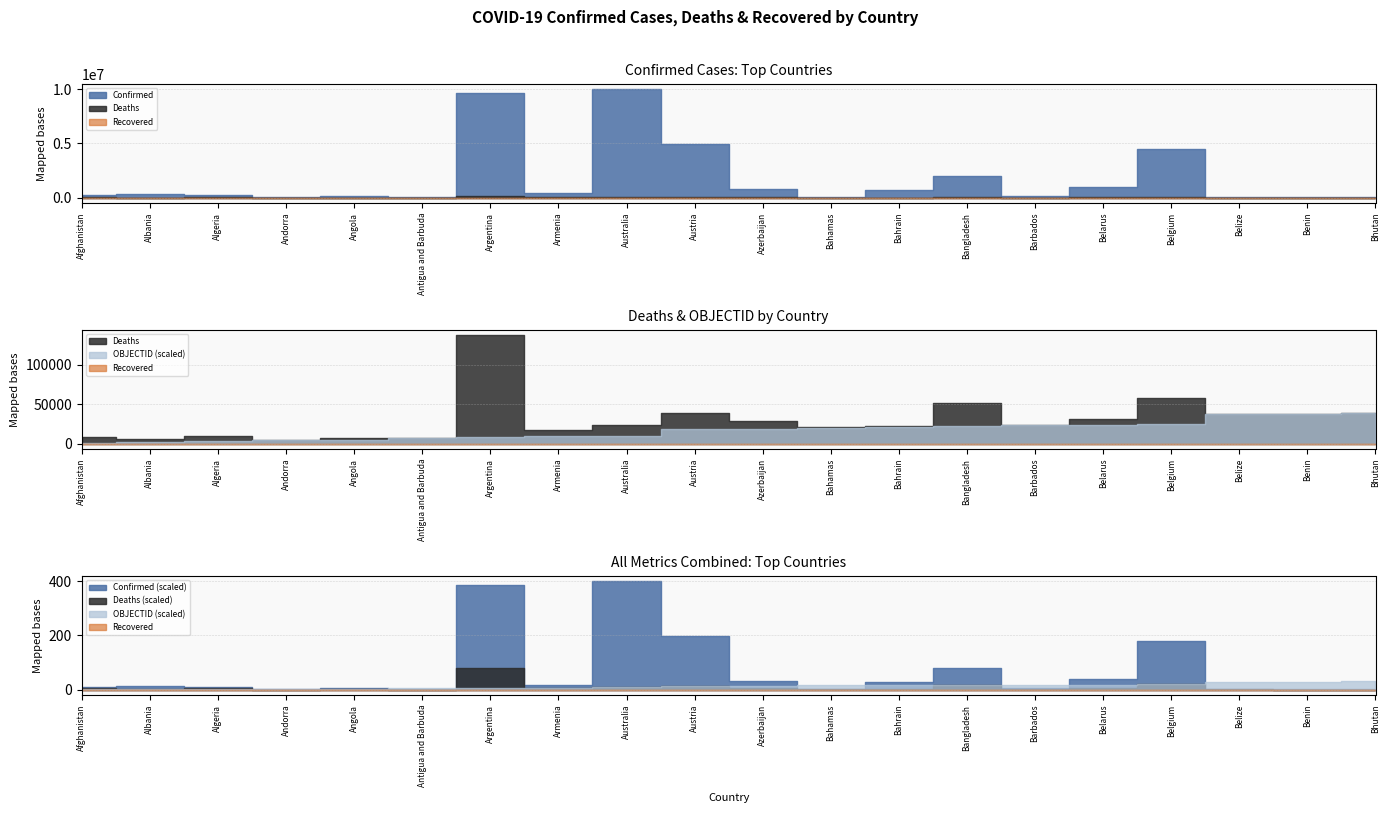

True or false: OBJECTID and Recovered intersect in this chart.

False